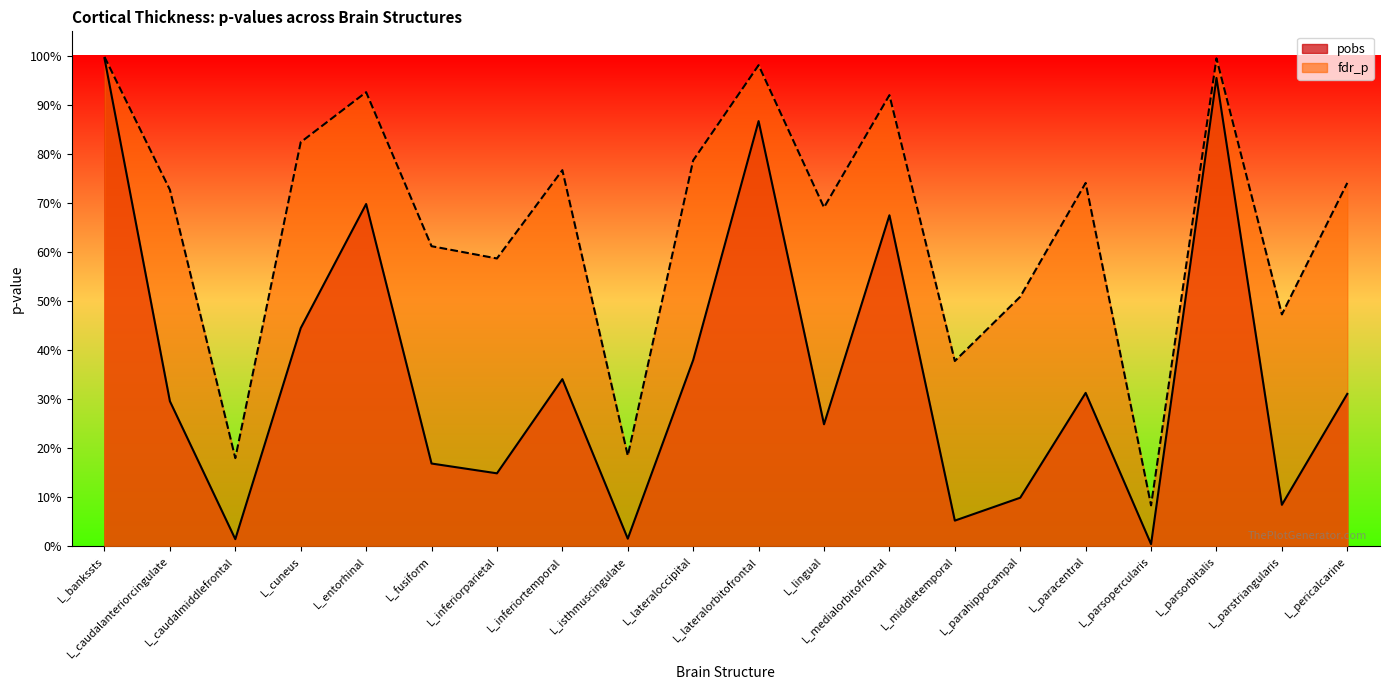

Does the chart have visible grid lines?

No